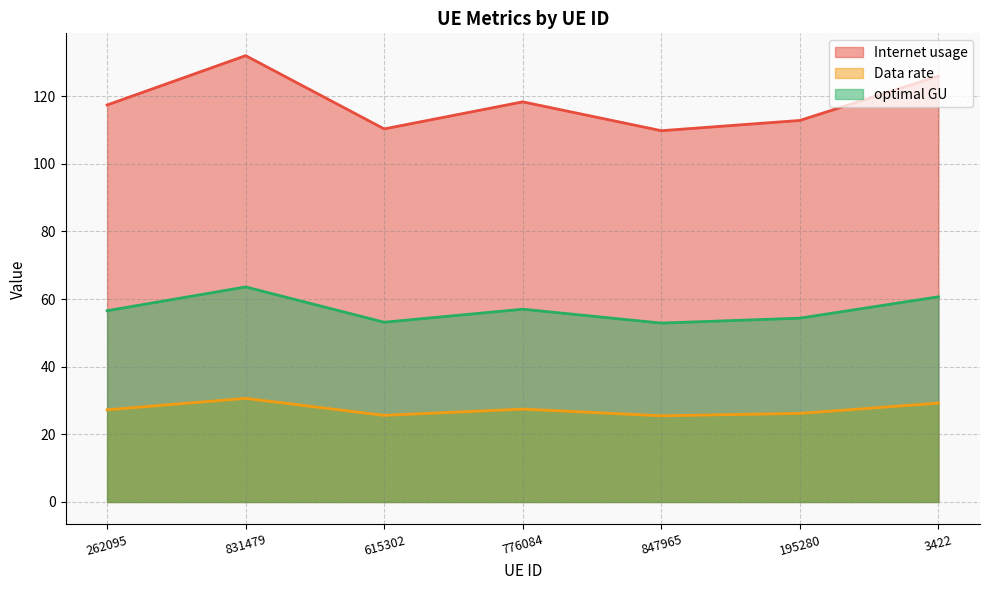

True or false: Internet usage has a value of 109.8 at 847965.

True